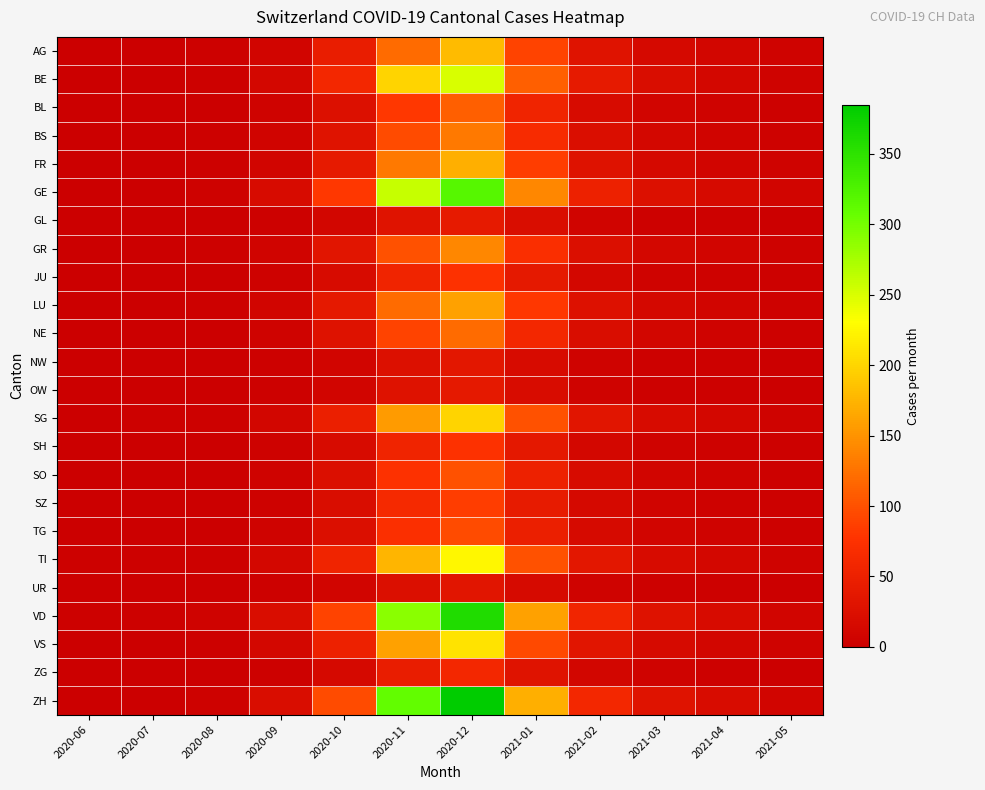

What is the total value across all series at 2020-09?

186